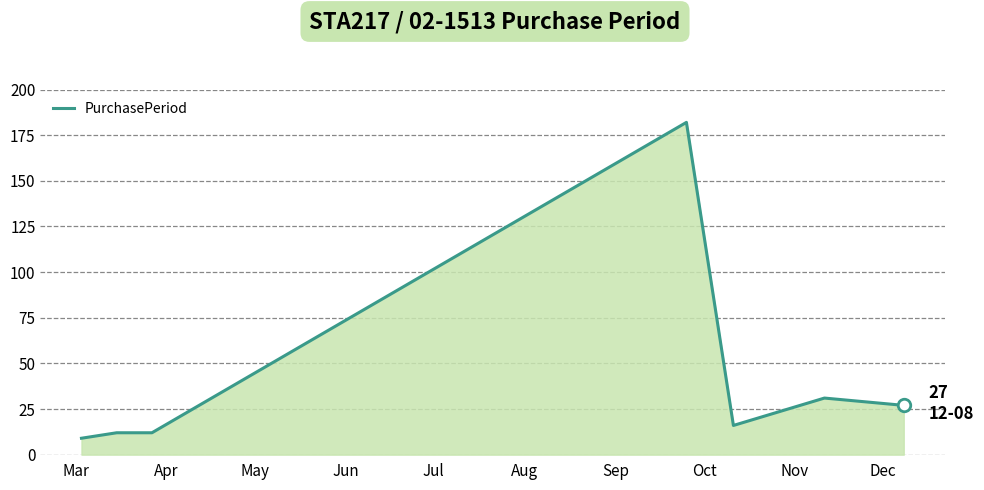

True or false: the data has more than 0 interior local peaks.

True